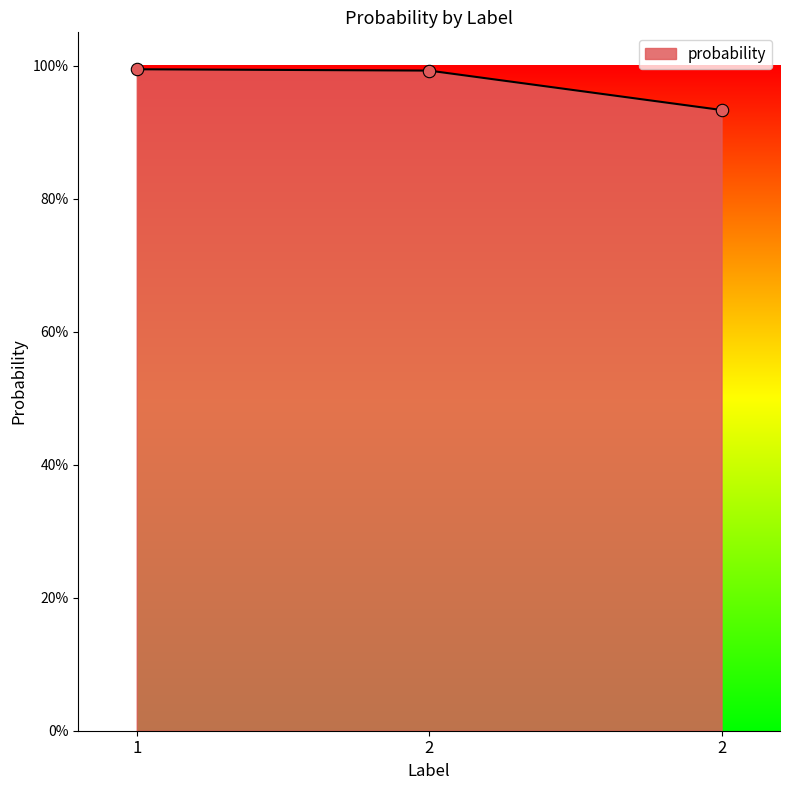

Is this an area chart (filled region under the line)?

Yes